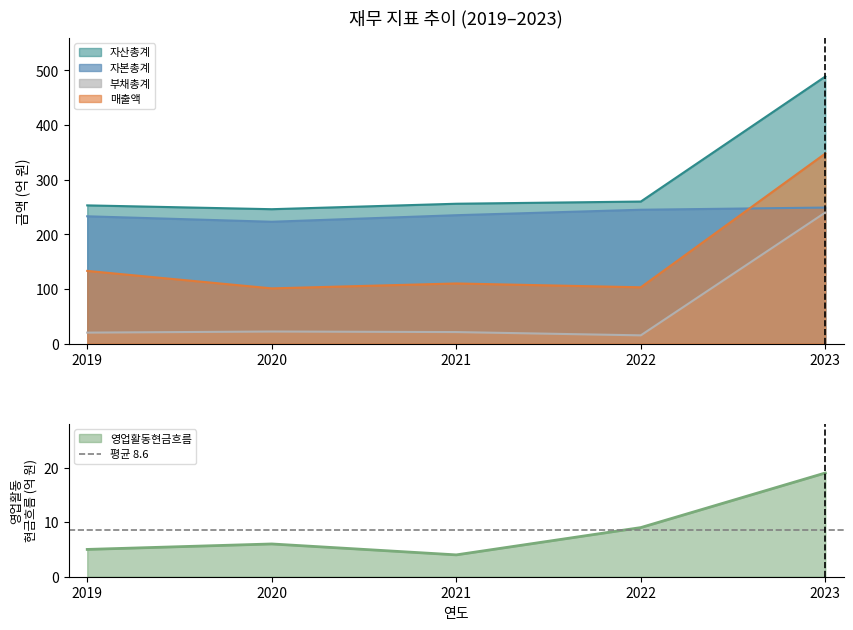

Where is 매출액 nearest to the value 224?

2019